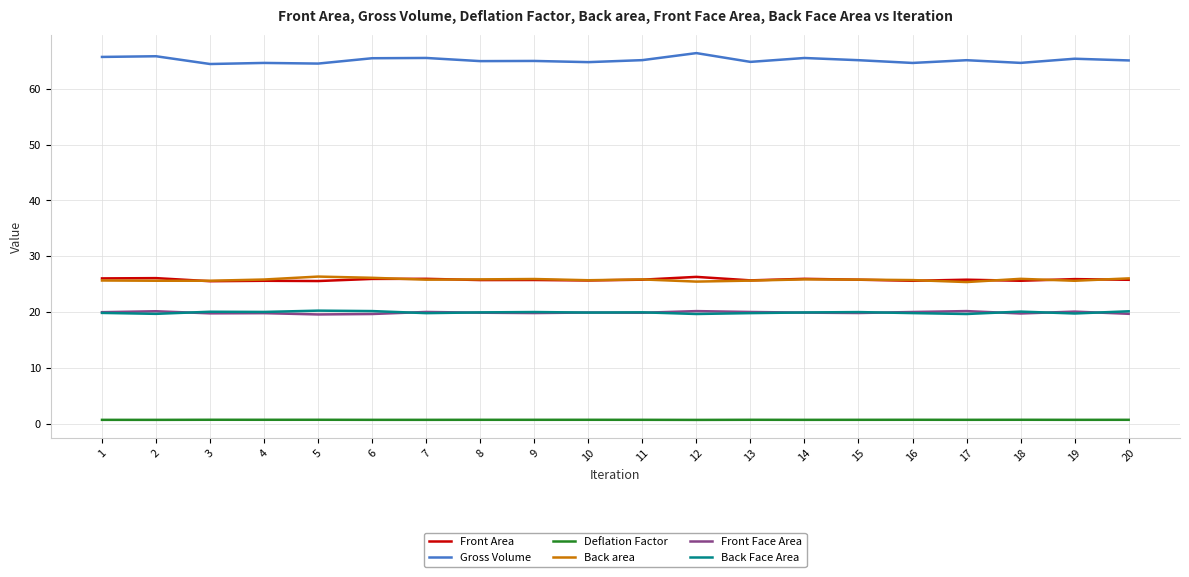

True or false: Back Face Area and Deflation Factor cross at least once.

False